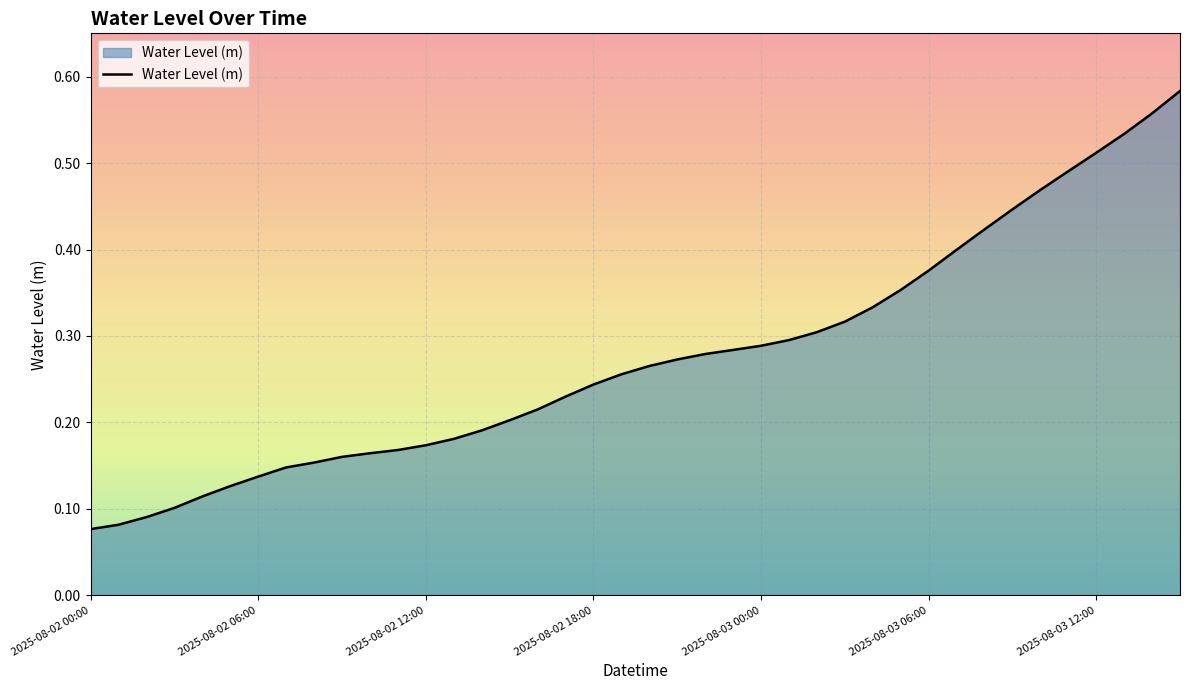

Which label corresponds to the largest value in the chart?

2025-08-03 15:00